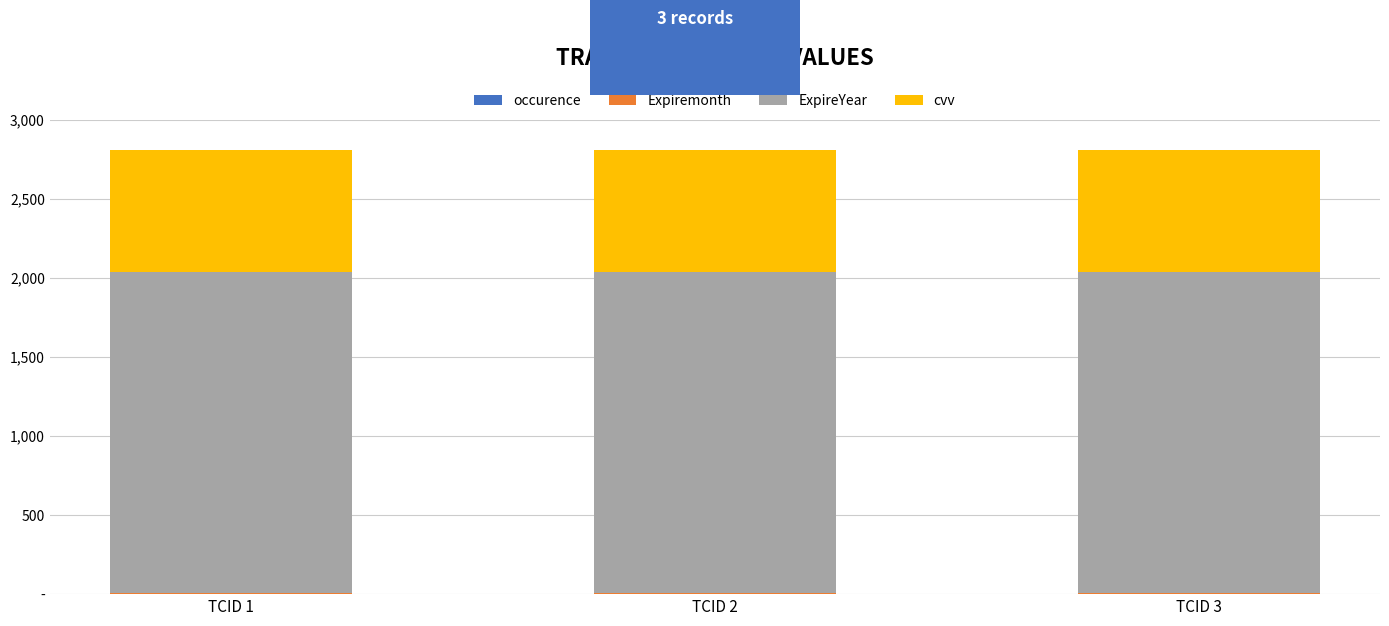

Are the bars horizontal?

No